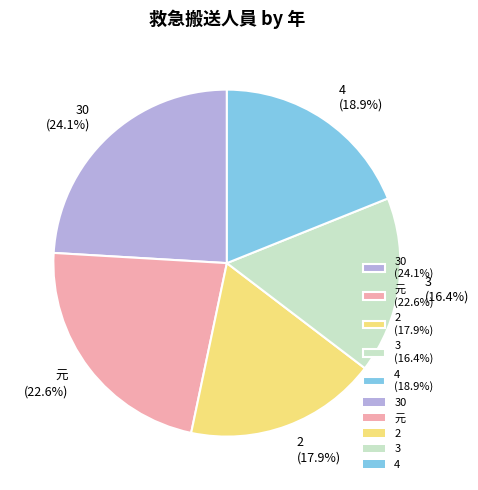

What percentage do 元 (22.6%) and 30 (24.1%) together represent?

46.7%